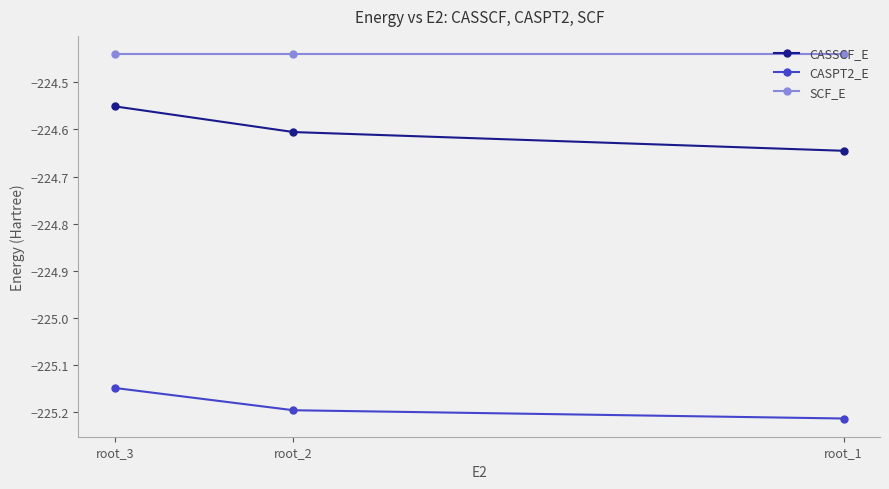

The SCF_E series shows -224.4 at root_2. True or false?

True